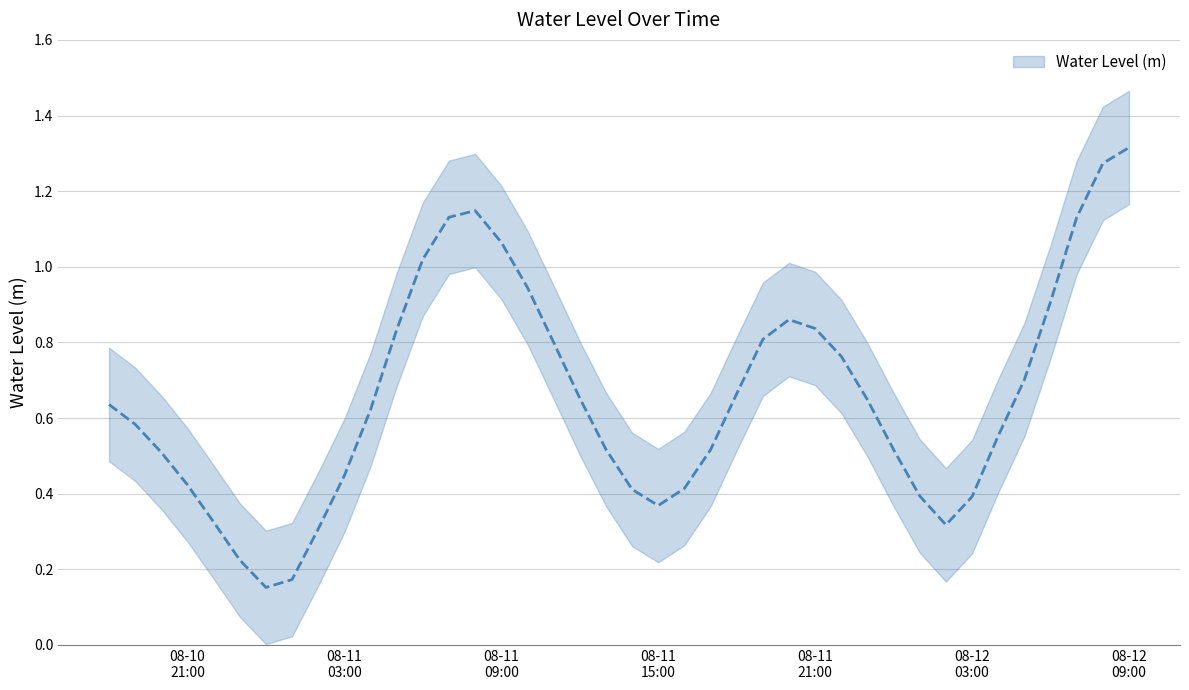

Which has a higher value, 08-11 09:00 or 08-11 15:00?

08-11 09:00